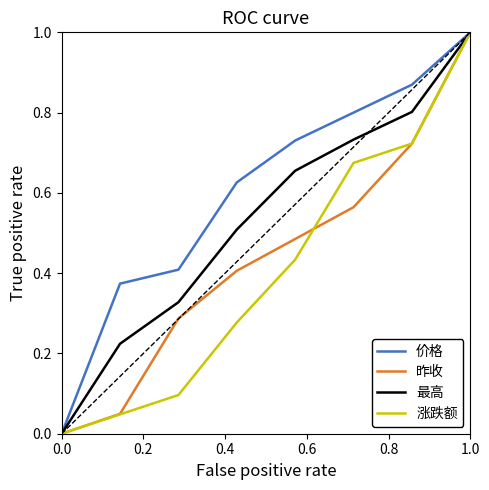

Which series has the largest total across all categories?

价格